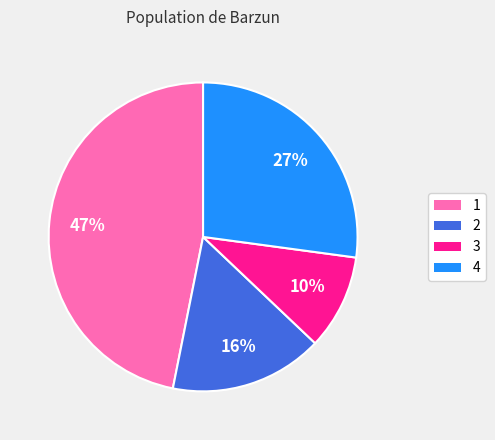

To the nearest percent, what percentage of the pie is 3?

10%